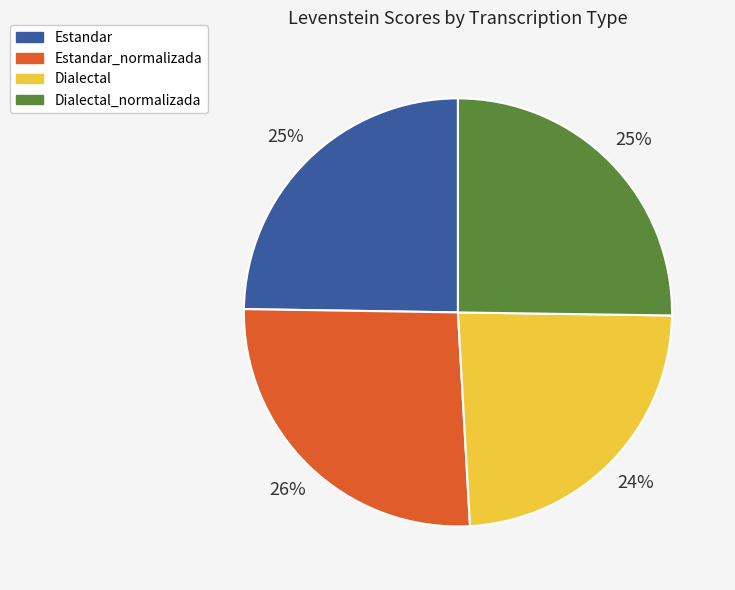

How many slices are in this pie chart?

4